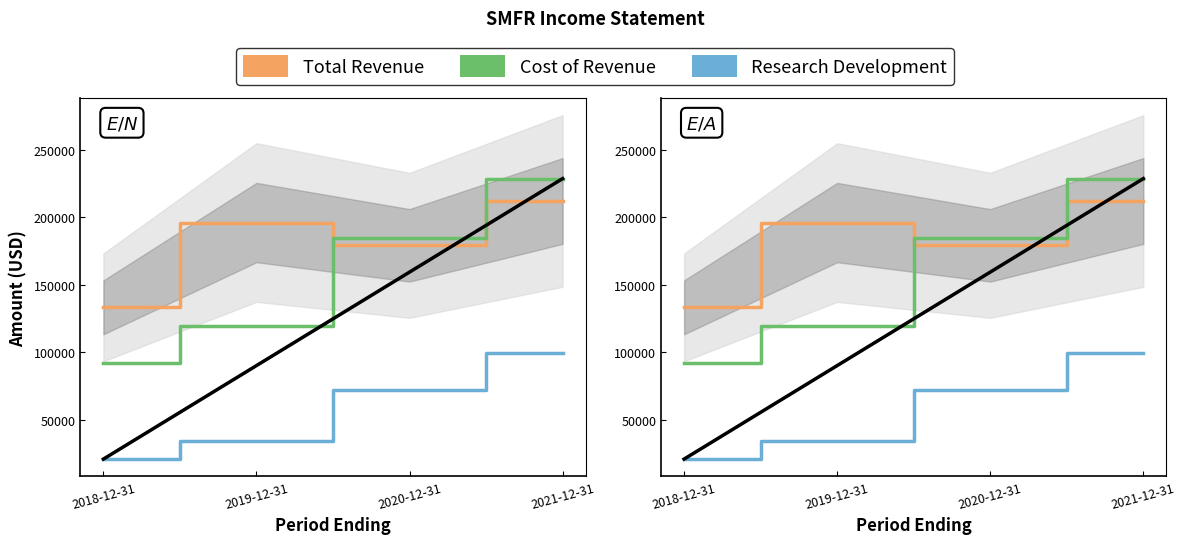

True or false: Total Revenue has a value of 39210 at 2020-12-31.

False